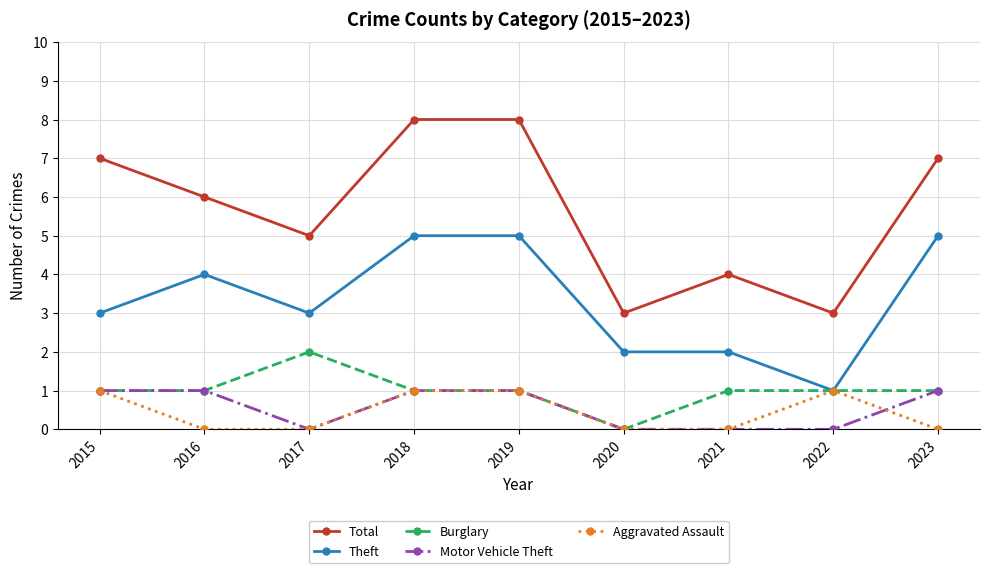

How many values in Burglary are above zero?

8